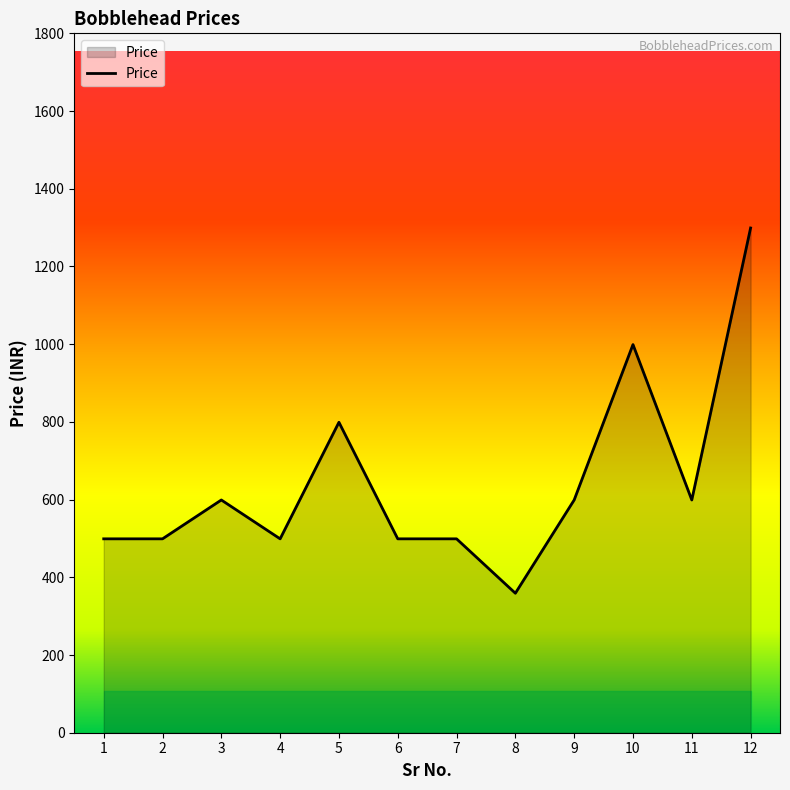

Reading left to right, extract all data points from this chart.

1=499	2=499	3=599	4=499	5=799	6=499	7=499	8=359	9=599	10=999	11=599	12=1299